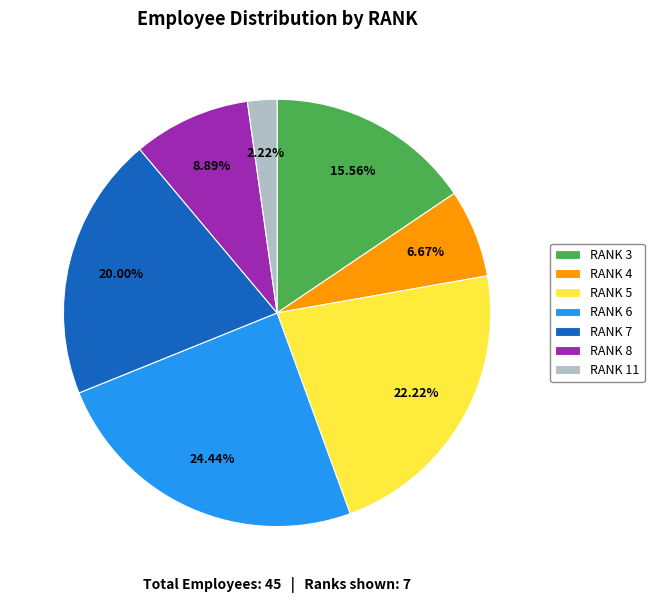

Combined, do RANK 8 and RANK 5 account for over 50%?

No